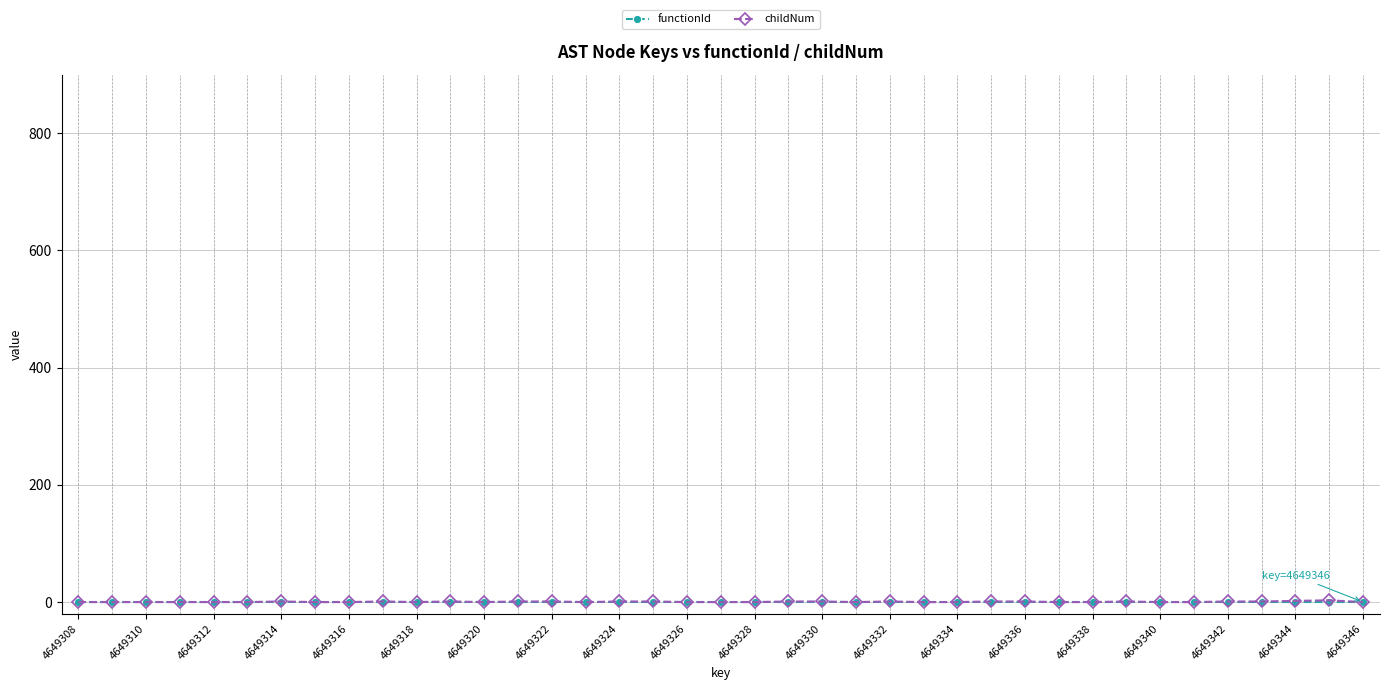

Which series has the widest spread of values?

childNum